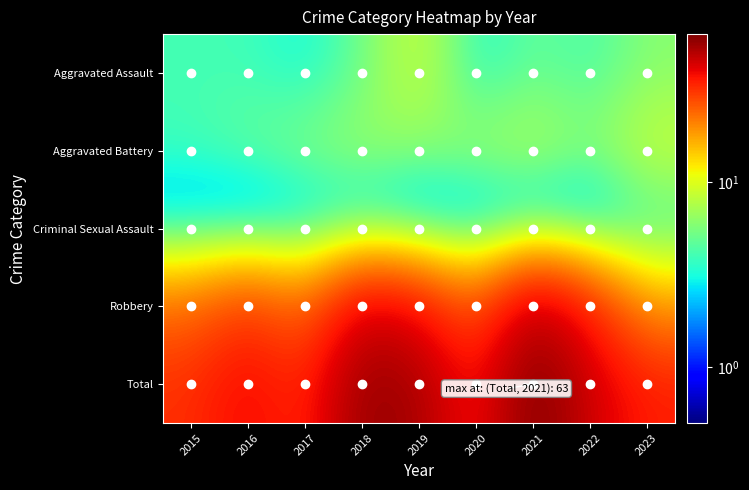

Reading left to right, list all the values displayed in this chart.

Aggravated Assault: 2015=4	2016=4	2017=3	2018=5	2019=9	2020=3	2021=5	2022=4	2023=6
Aggravated Battery: 2015=4	2016=5	2017=6	2018=7	2019=6	2020=7	2021=8	2022=6	2023=9
Criminal Sexual Assault: 2015=1	2016=0	2017=1	2018=1	2019=0	2020=0	2021=0	2022=0	2023=3
Robbery: 2015=23	2016=31	2017=22	2018=44	2019=38	2020=24	2021=50	2022=34	2023=17
Total: 2015=32	2016=40	2017=32	2018=57	2019=53	2020=34	2021=63	2022=44	2023=35